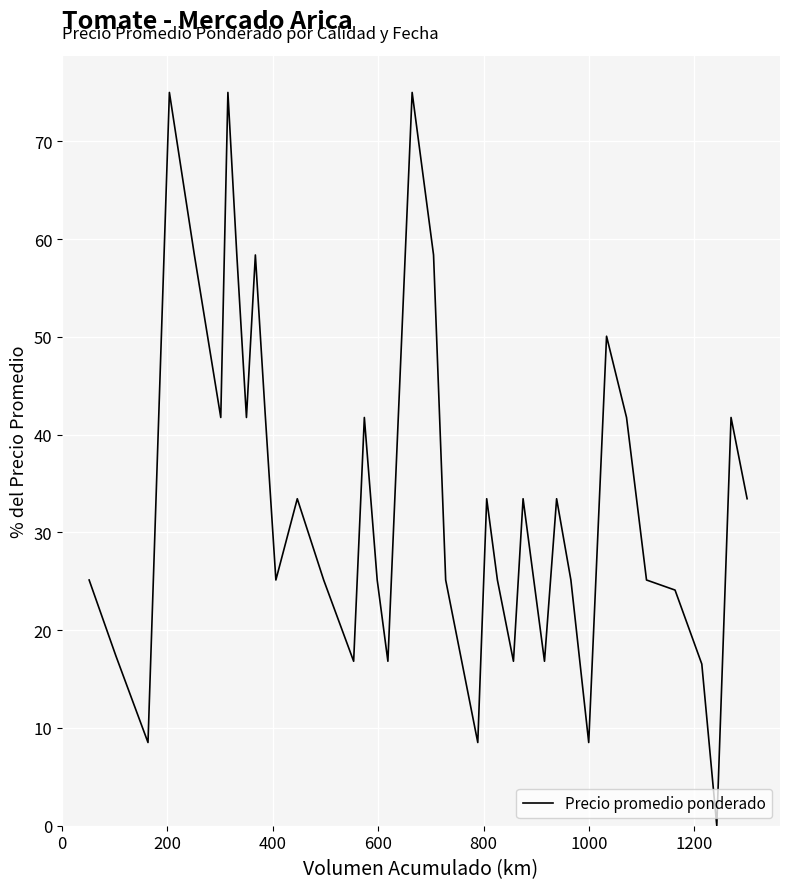

What is the greatest value displayed?

75.0